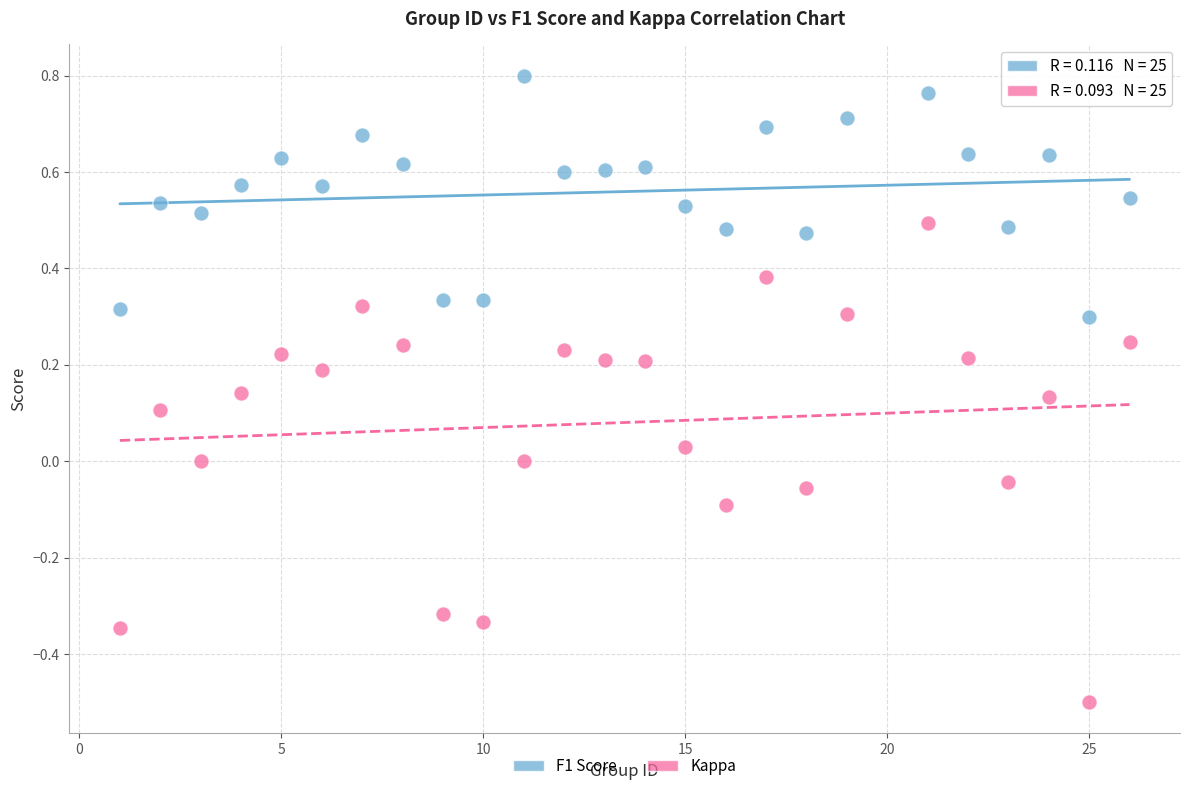

Which series reaches the minimum Y coordinate?

Kappa